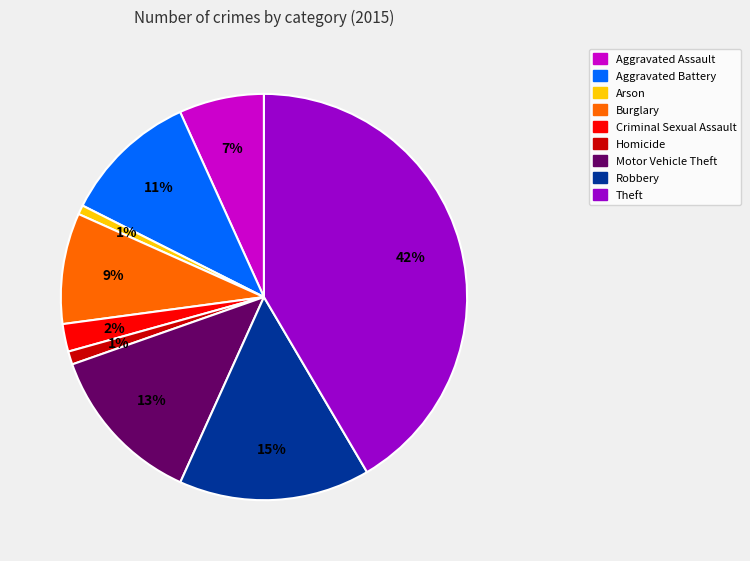

Approximately how many times larger is the value at Robbery compared to Burglary?

1.7